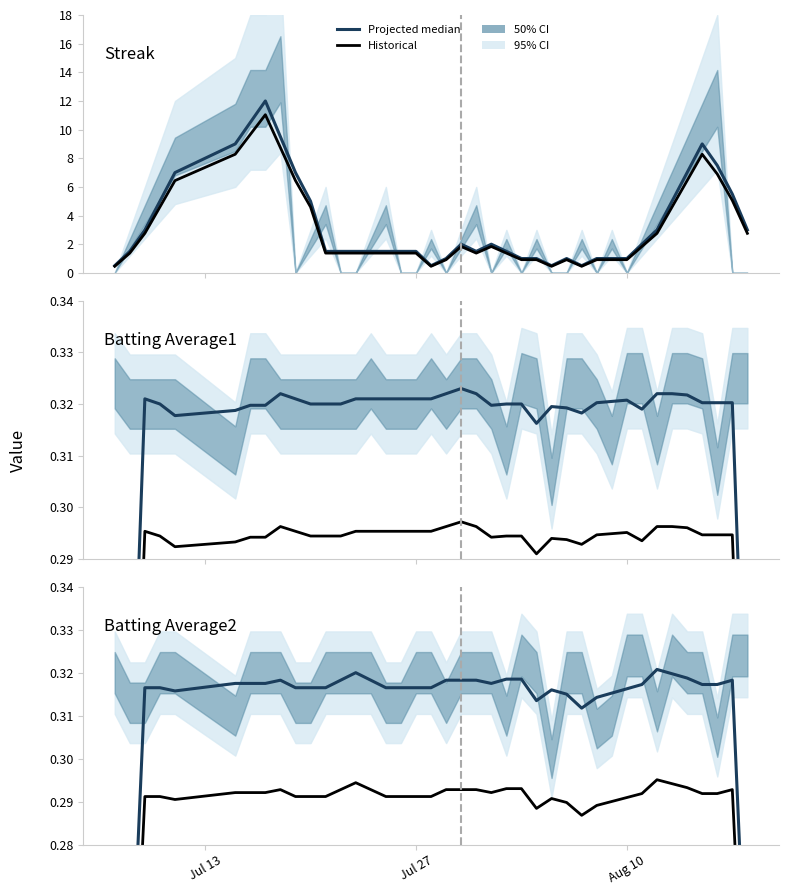

Is it true that Streak equals 1.2 at 34?

False